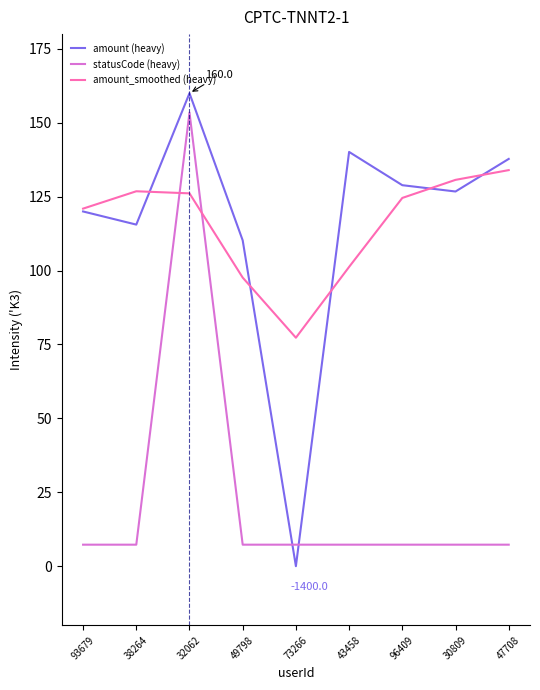

Rank the series by their maximum value, from highest to lowest.

amount (heavy), statusCode (heavy), amount_smoothed (heavy)